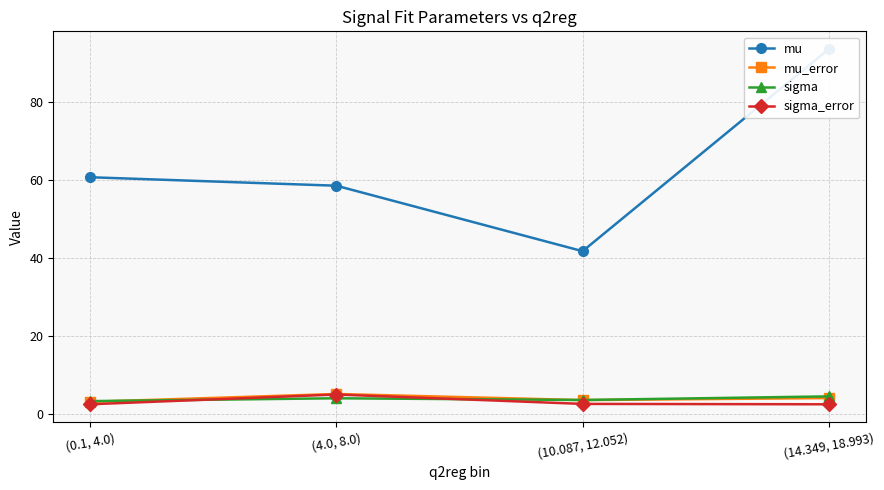

True or false: sigma and sigma_error intersect in this chart.

True